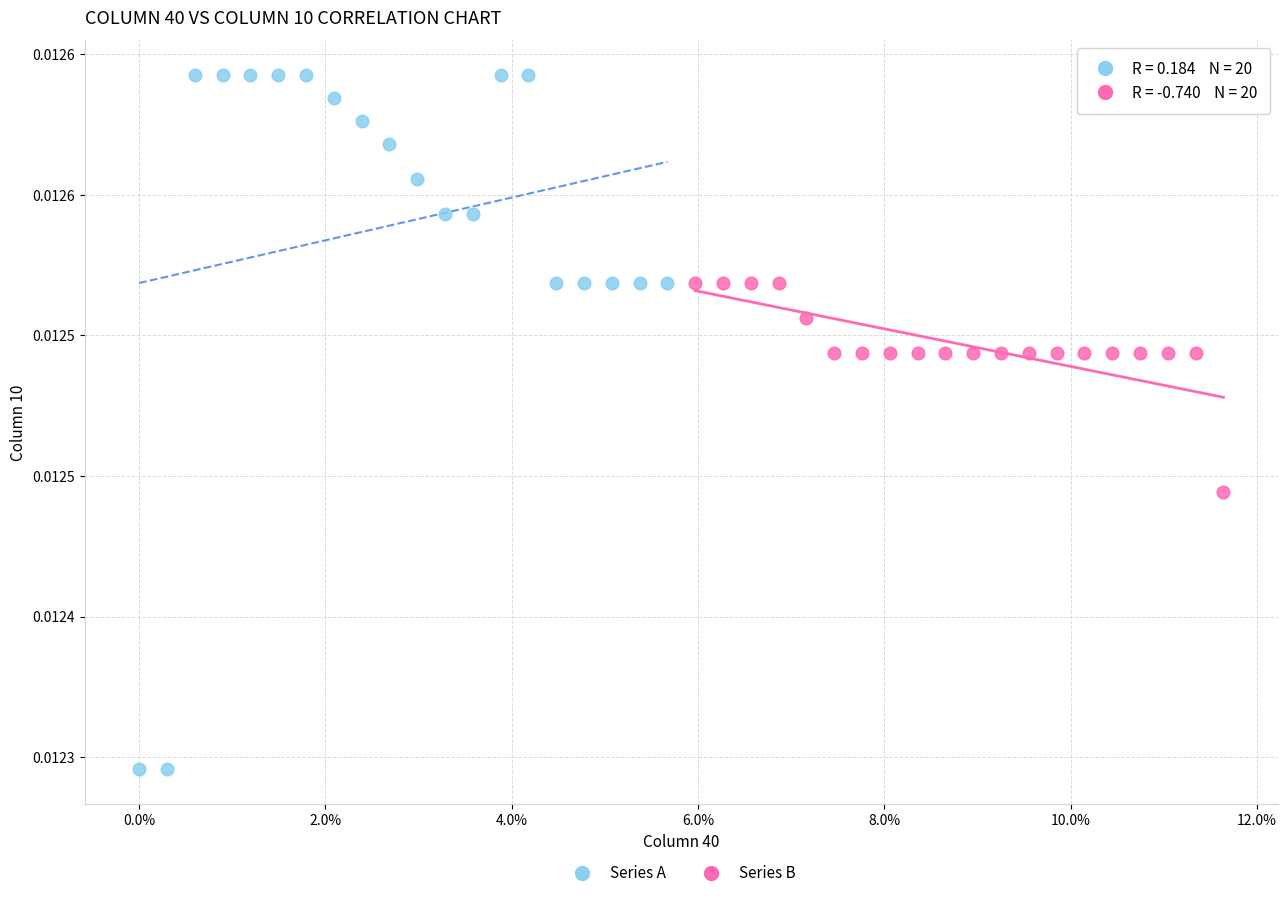

Which series reaches the minimum Y coordinate?

Series A